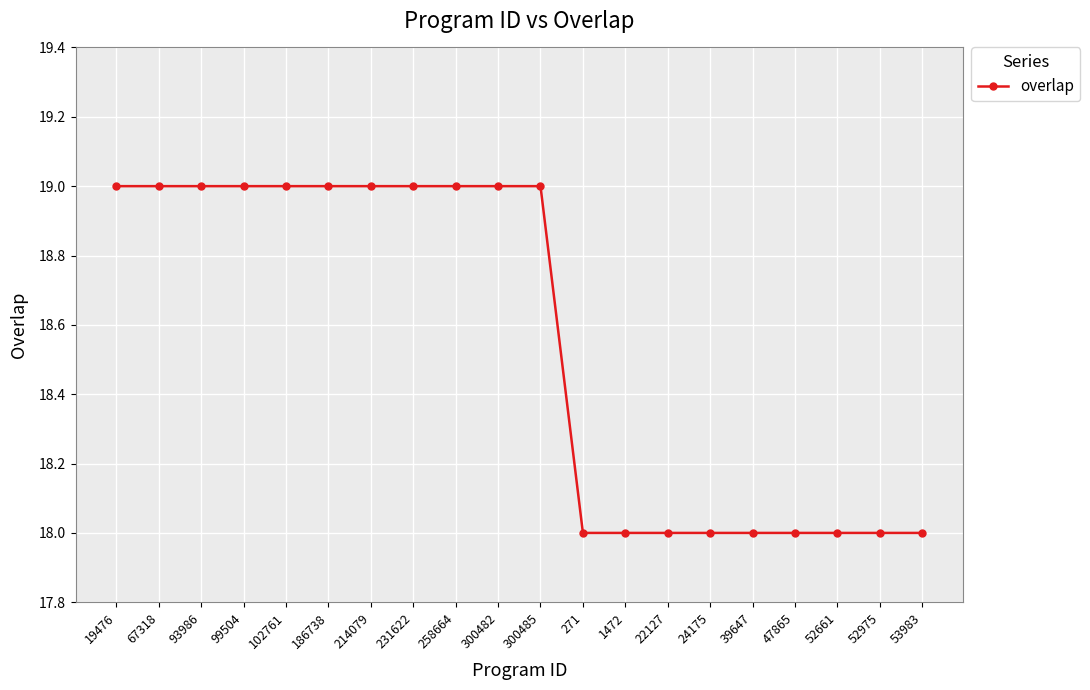

What is the maximum value shown in the chart?

19